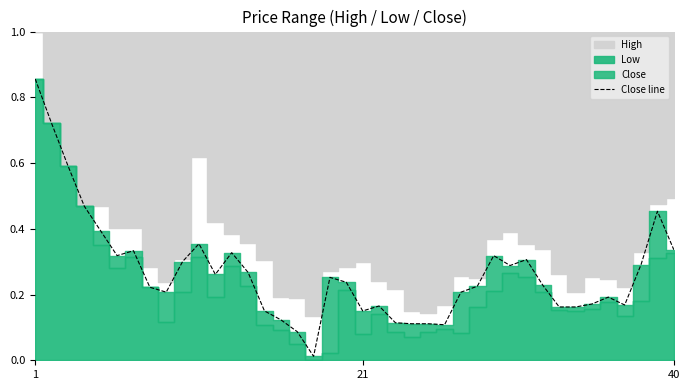

Reading left to right, list all the values displayed in this chart.

0.9	0.7	0.6	0.5	0.4	0.3	0.3	0.2	0.2	0.3	0.4	0.3	0.3	0.3	0.2	0.1	0.1	0.0	0.3	0.2	0.2	0.2	0.1	0.1	0.1	0.1	0.2	0.2	0.3	0.3	0.3	0.2	0.2	0.2	0.2	0.2	0.2	0.3	0.5	0.3